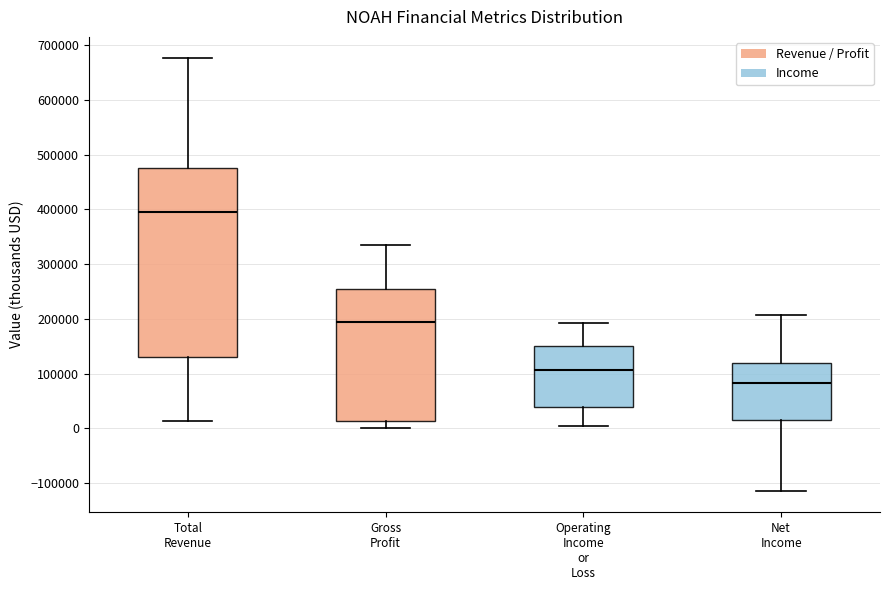

Which box has the highest median line?

Total Revenue